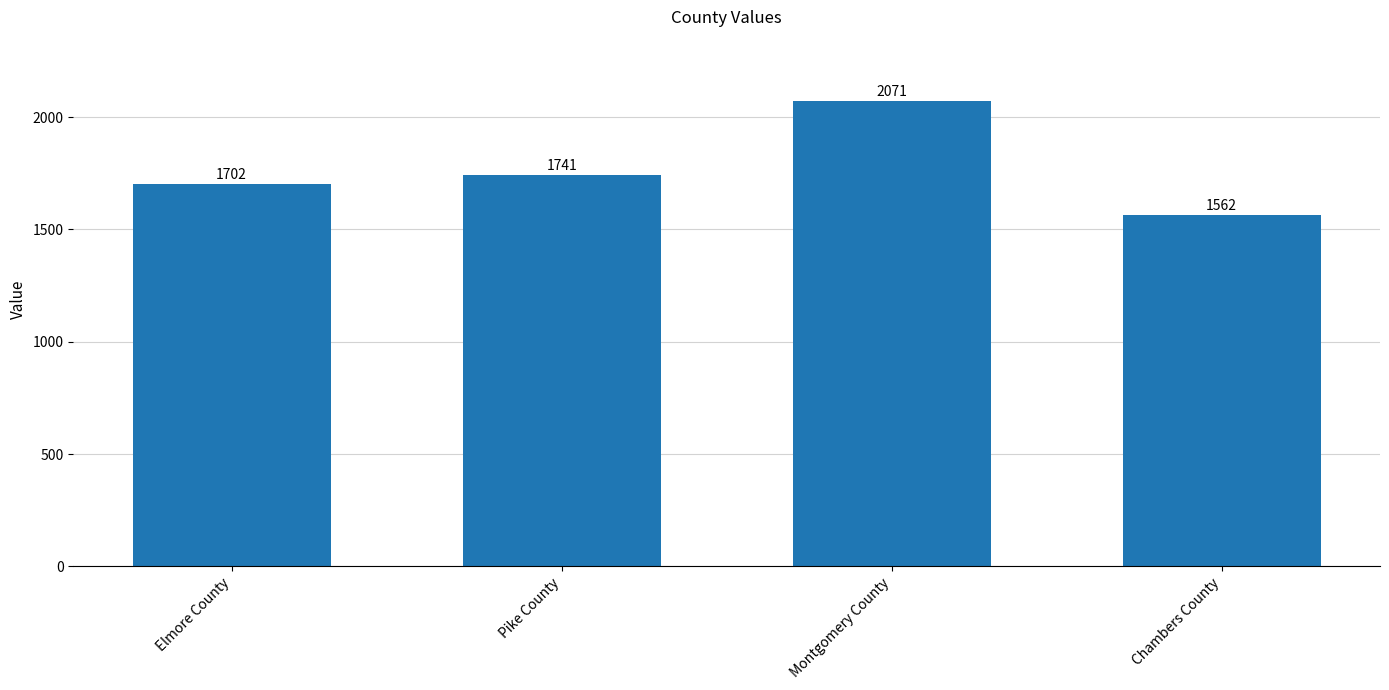

What is the change in value from Pike County to Chambers County?

-179